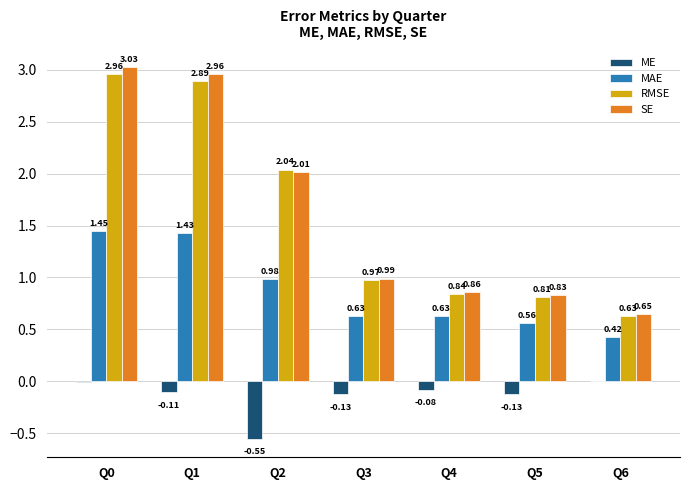

Which series has the largest total across all categories?

SE